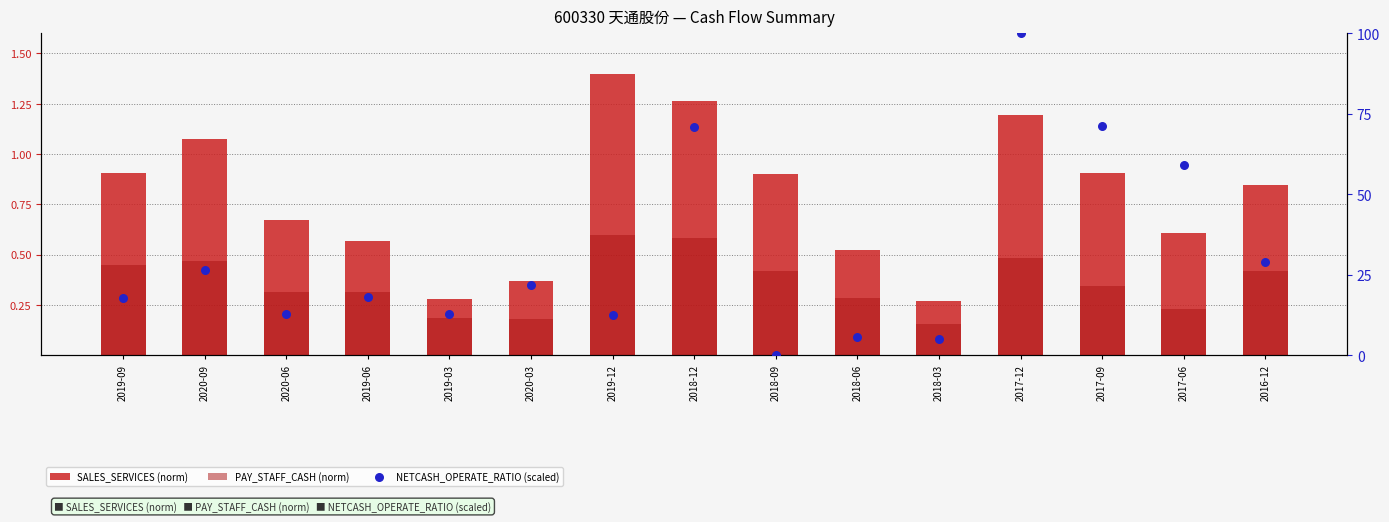

At which category is the sum across all series the highest?

2017-12